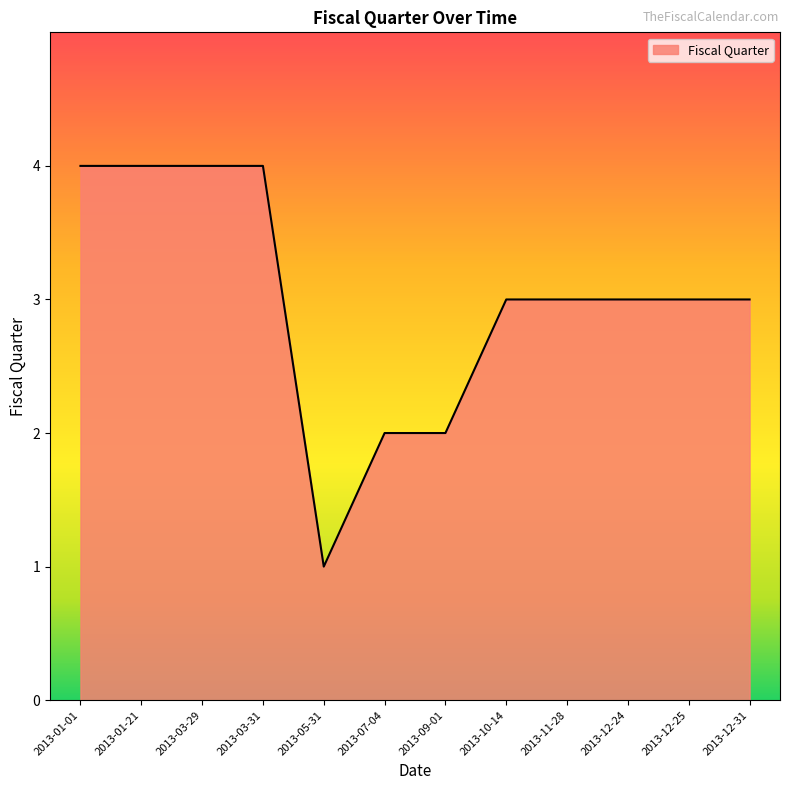

Count the values in the range 3 to 4.

9